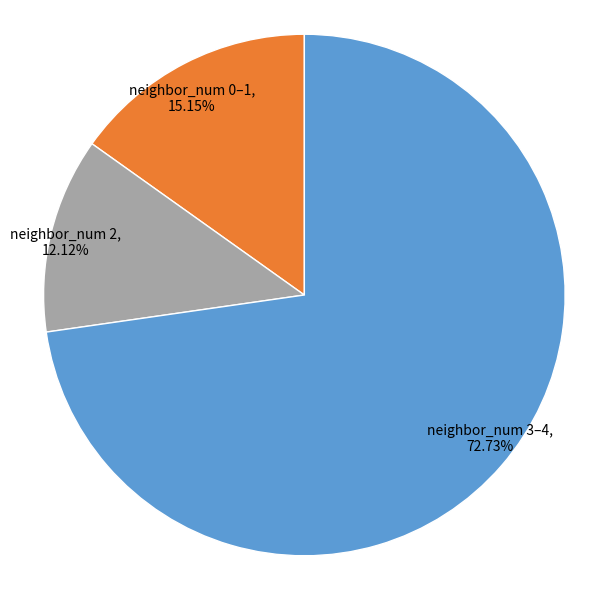

Count the number of slices in the pie.

3